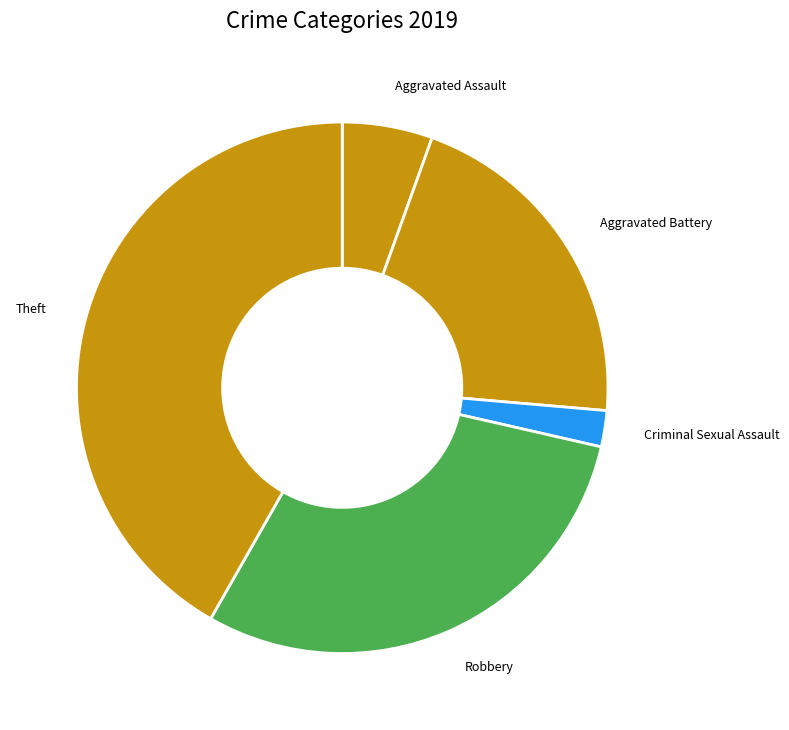

What is the smallest slice in the pie chart?

Criminal Sexual Assault